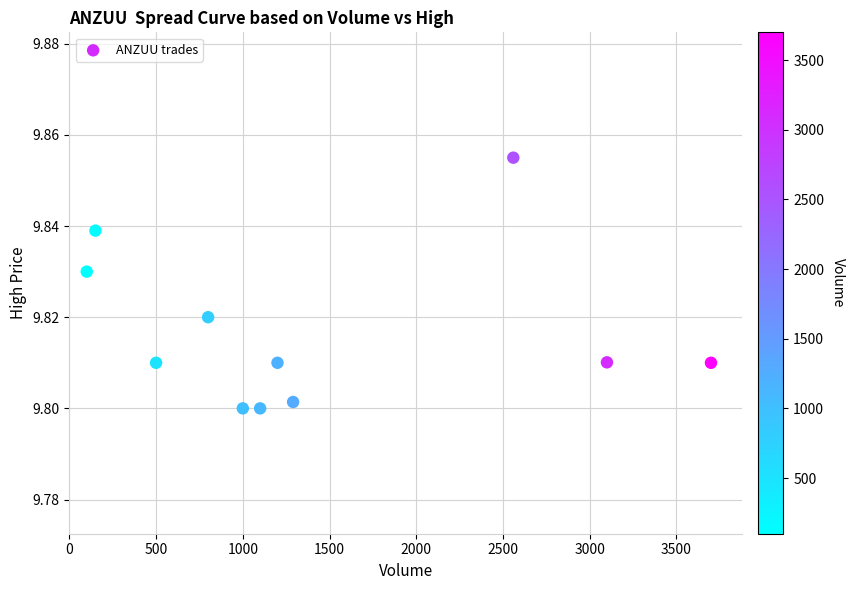

What is the range of X values (max minus min)?

3600.0